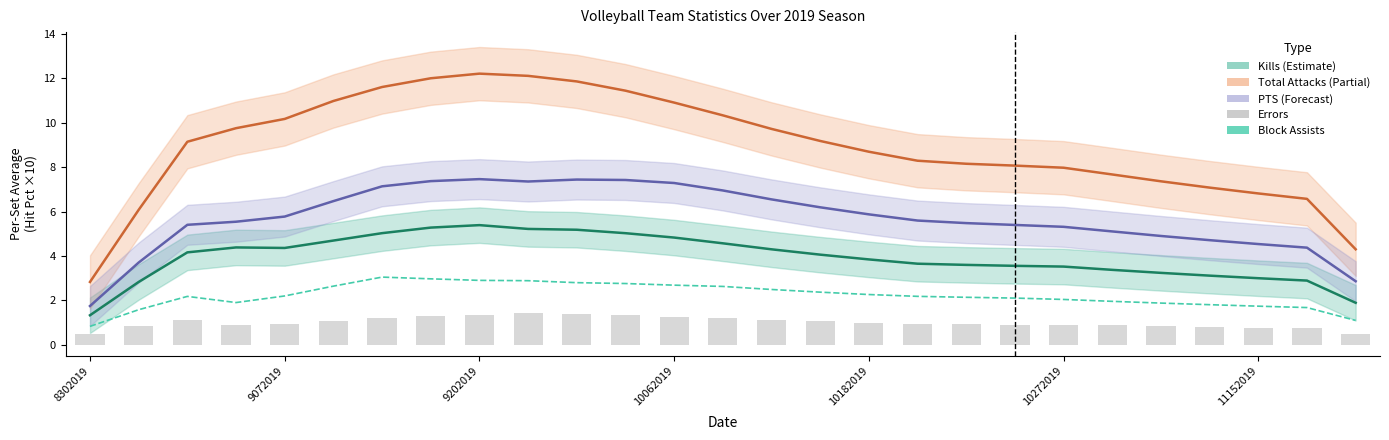

What is the value of the PTS bar at the 26th from the left?

4.4